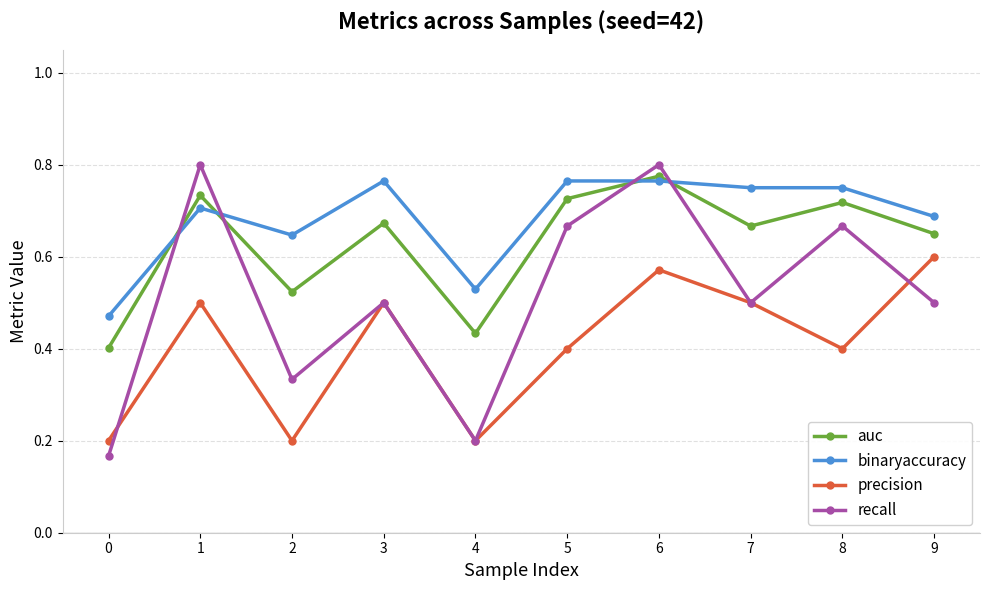

The value of binaryaccuracy at 8 is 1.1. True or false?

False